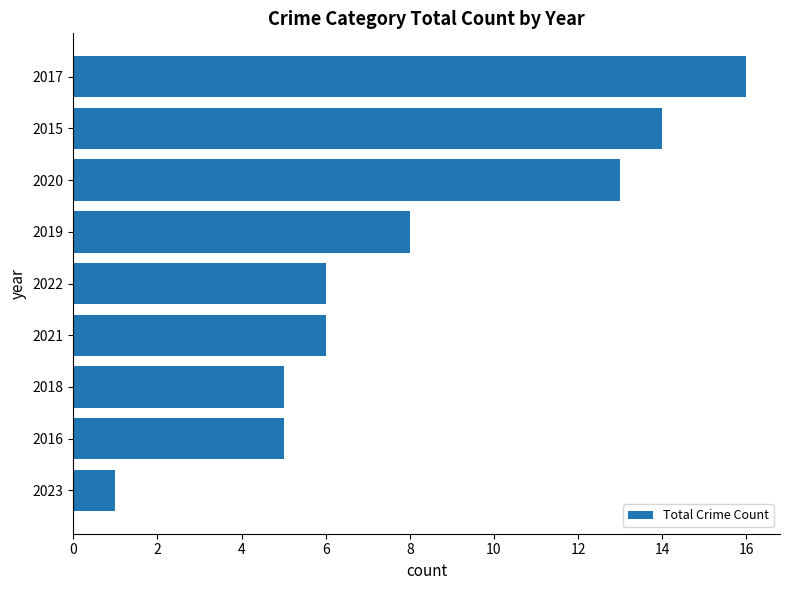

What position from the top is 2015?

2